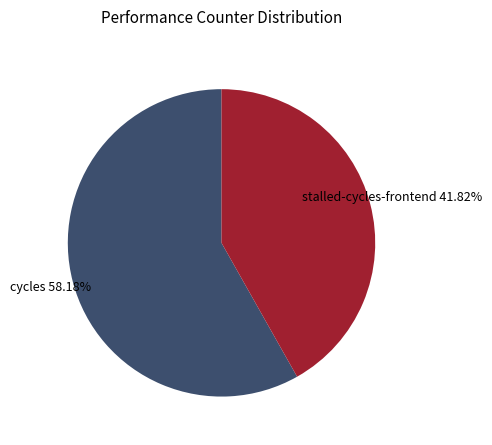

Is there a majority slice in this chart?

Yes